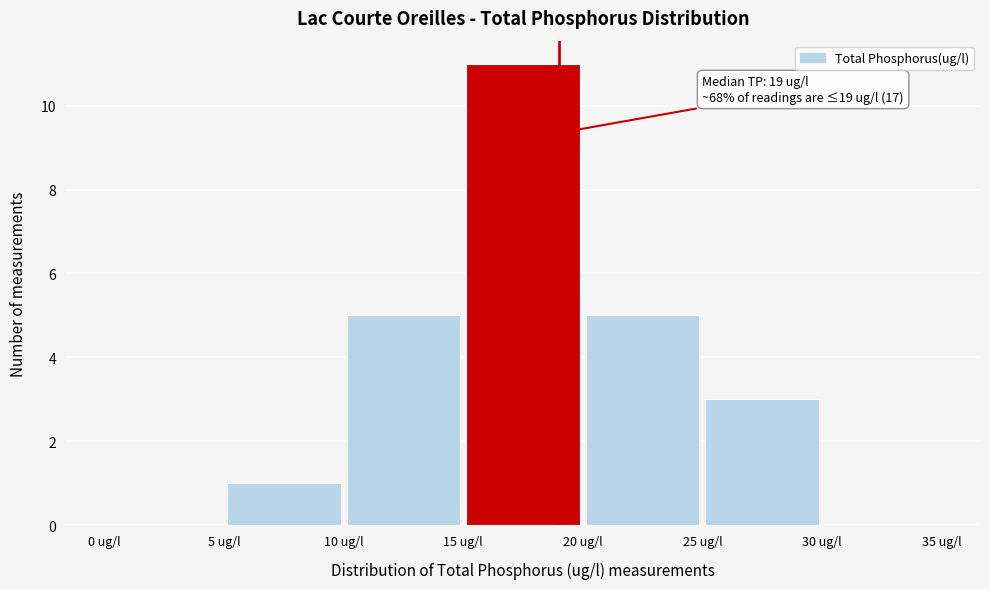

Over which range of the x-axis is the bar tallest?

15 to 20